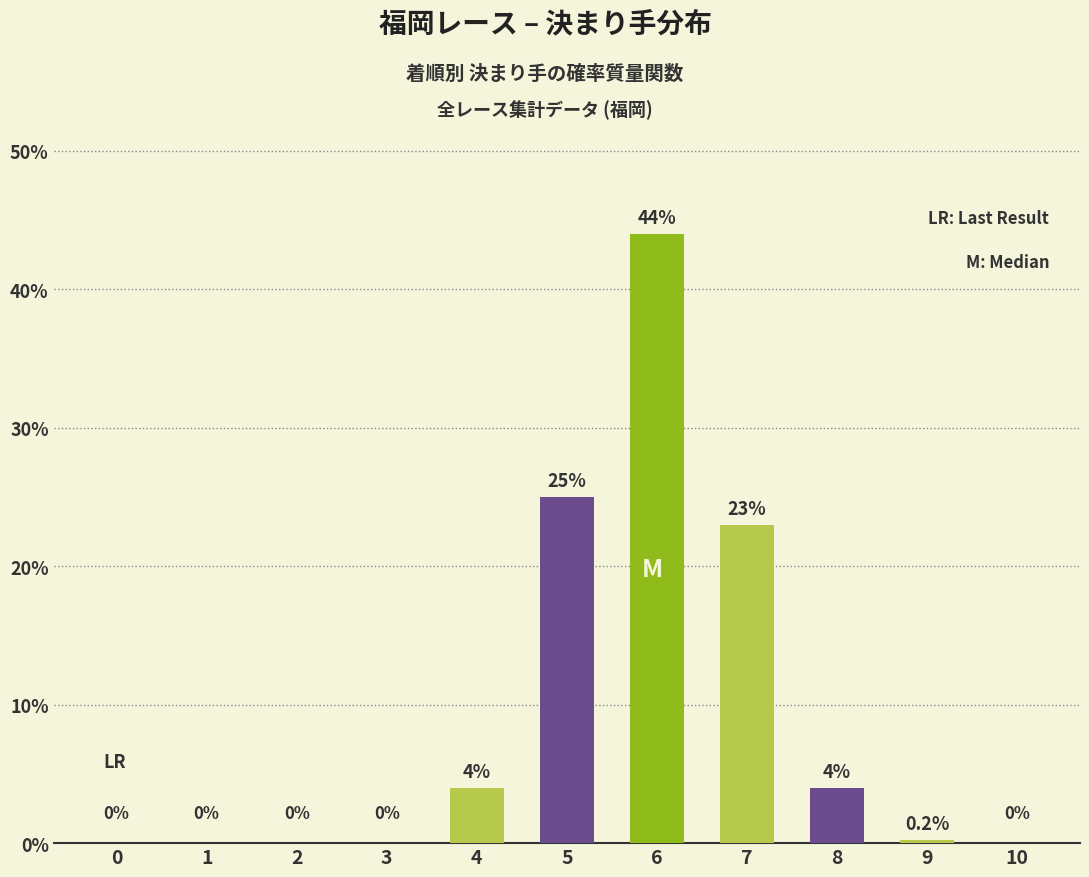

Reading left to right, list all the values displayed in this chart.

0=0.0	1=0.0	2=0.0	3=0.0	4=4.0	5=25.0	6=44.0	7=23.0	8=4.0	9=0.2	10=0.0